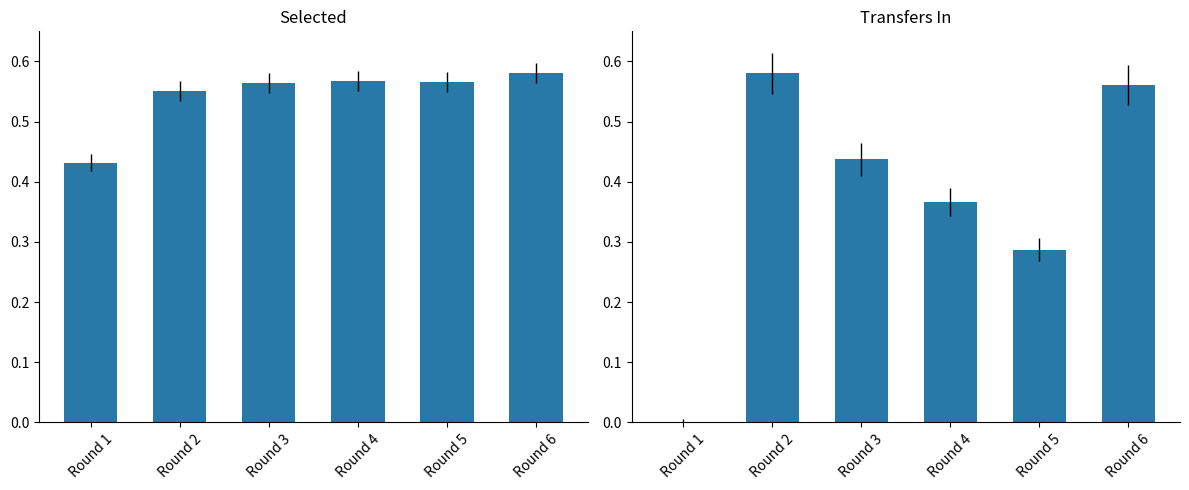

How many series are shown in this chart?

2